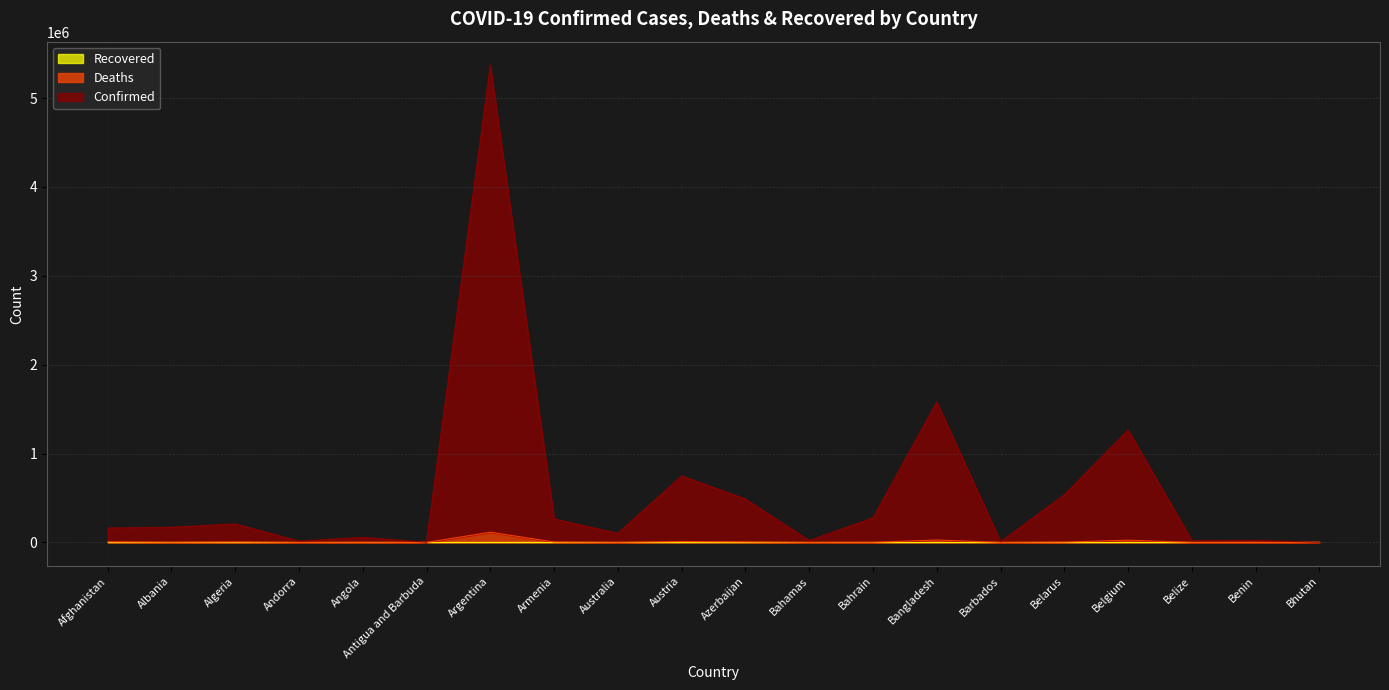

What is the lowest value of the Deaths series?

3